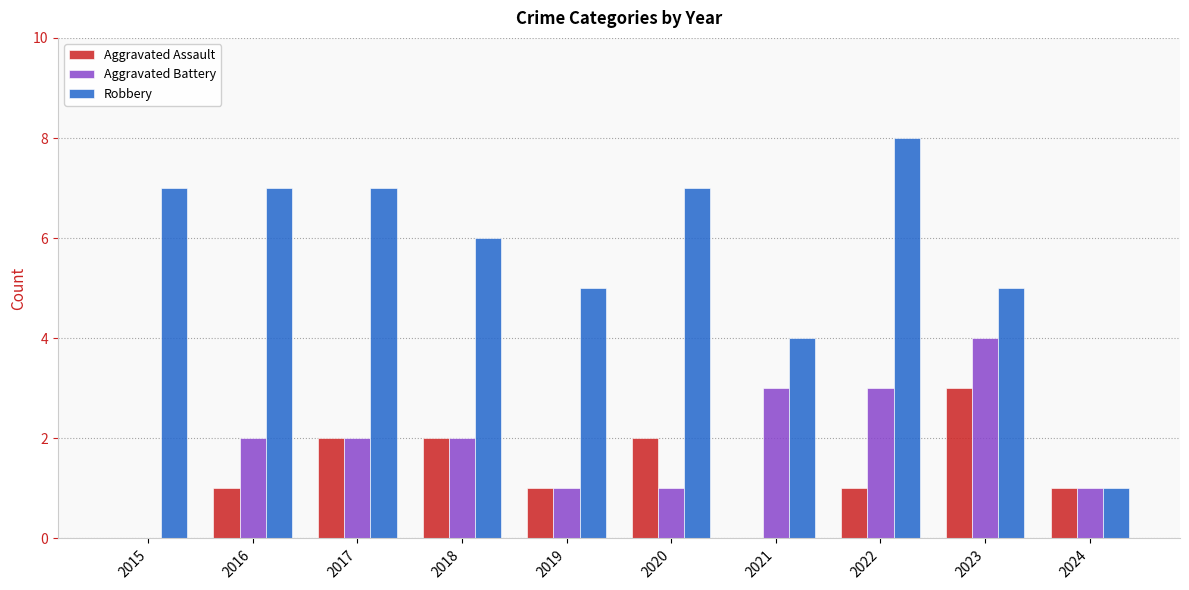

What are all the series names shown in the legend?

Aggravated Assault, Aggravated Battery, Robbery